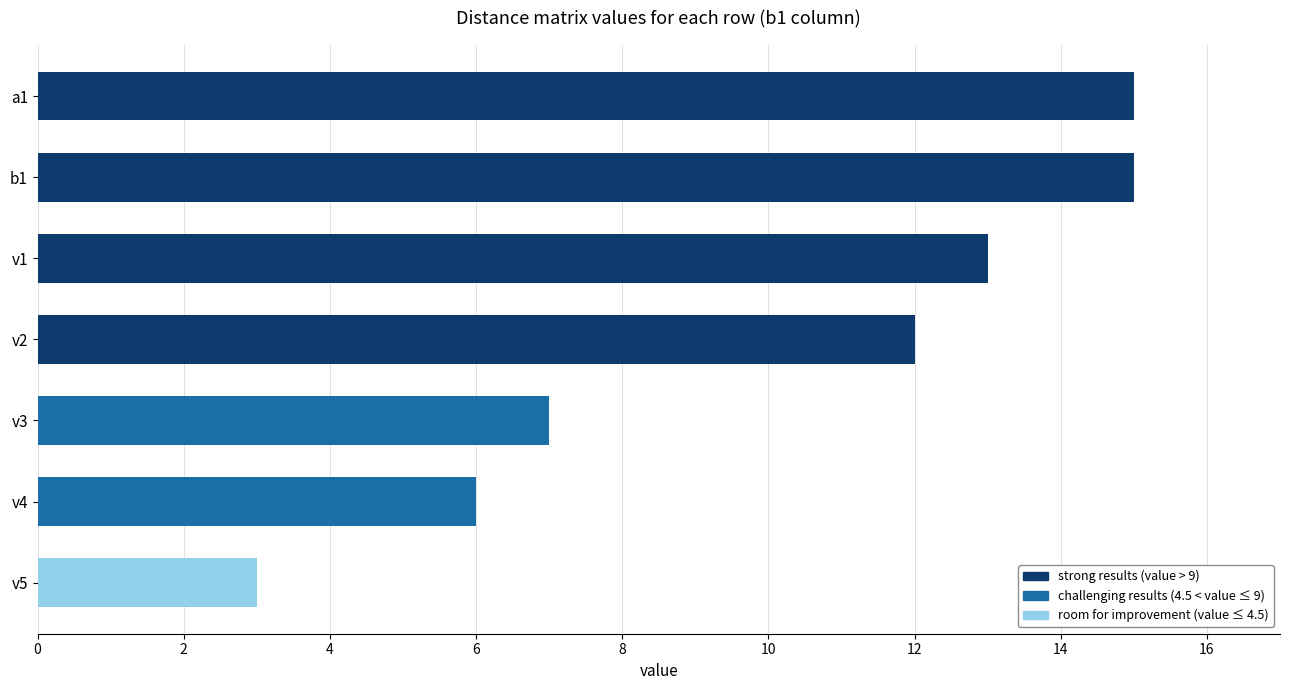

How many values are below 12?

3